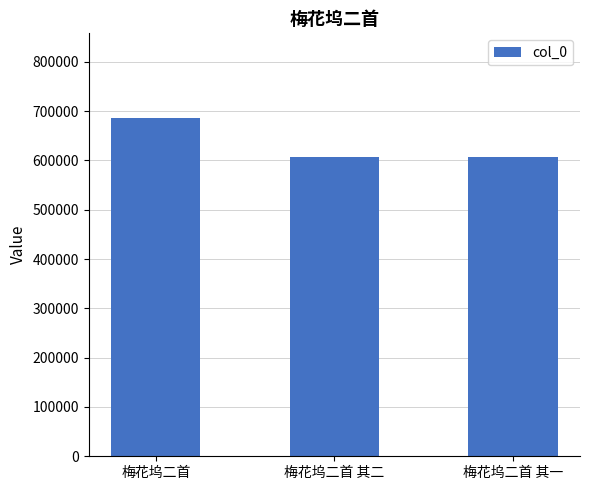

What is the change in value from 梅花坞二首 to 梅花坞二首 其二?

-78751